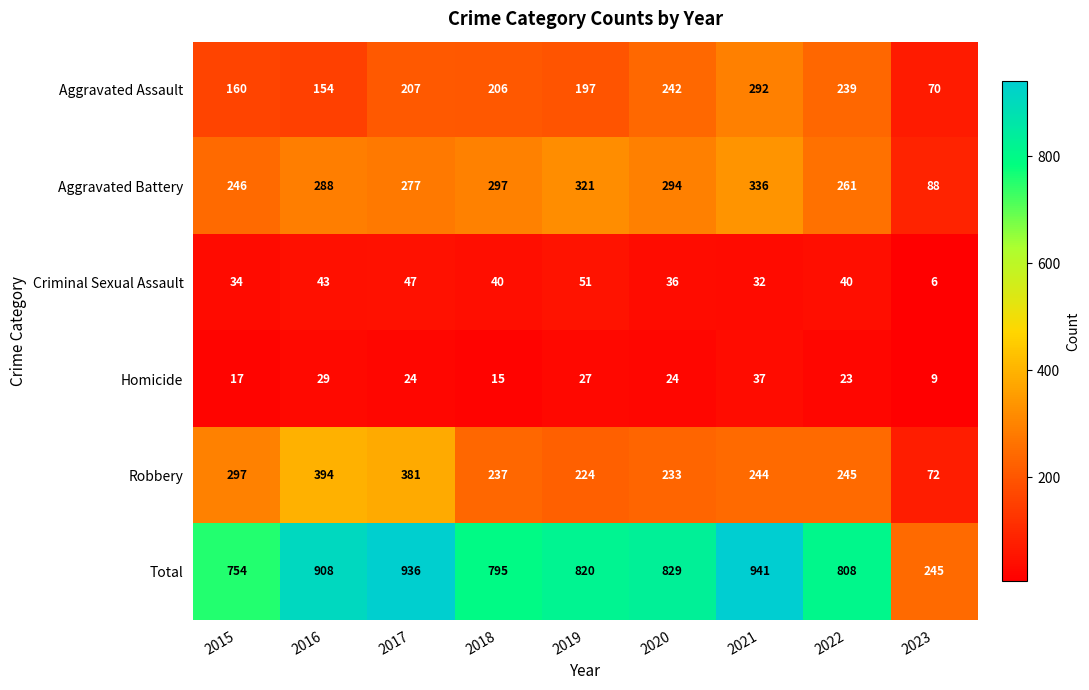

Is it true that Criminal Sexual Assault equals 22 at 2018?

False